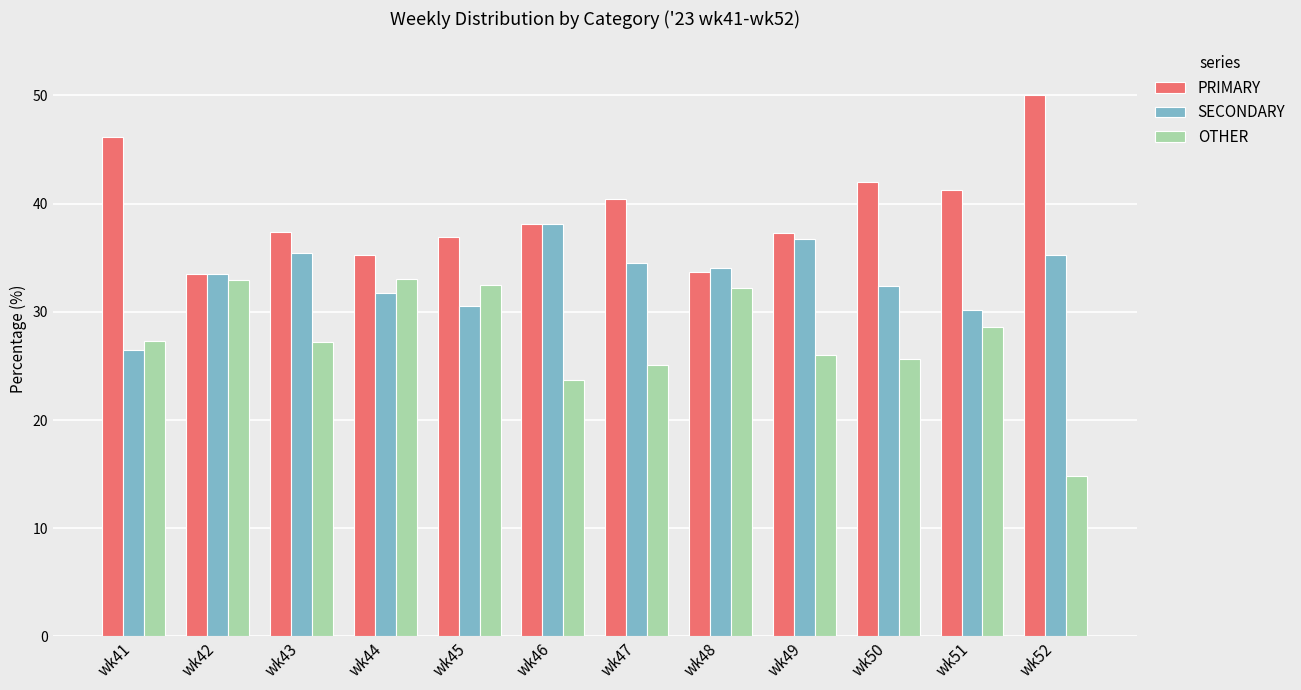

The SECONDARY series shows 10.7 at wk42. True or false?

False